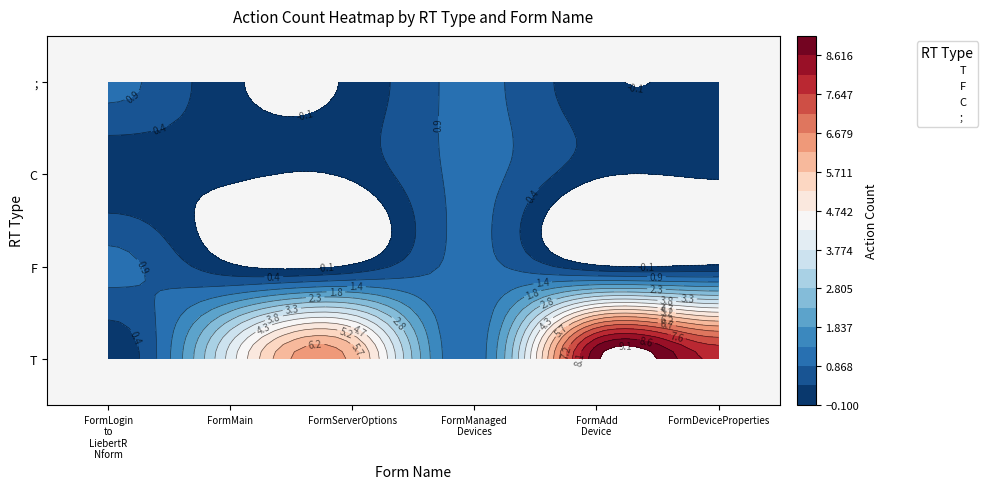

Between FormAdd_Device and FormDeviceProperties, which is larger?

FormAdd_Device